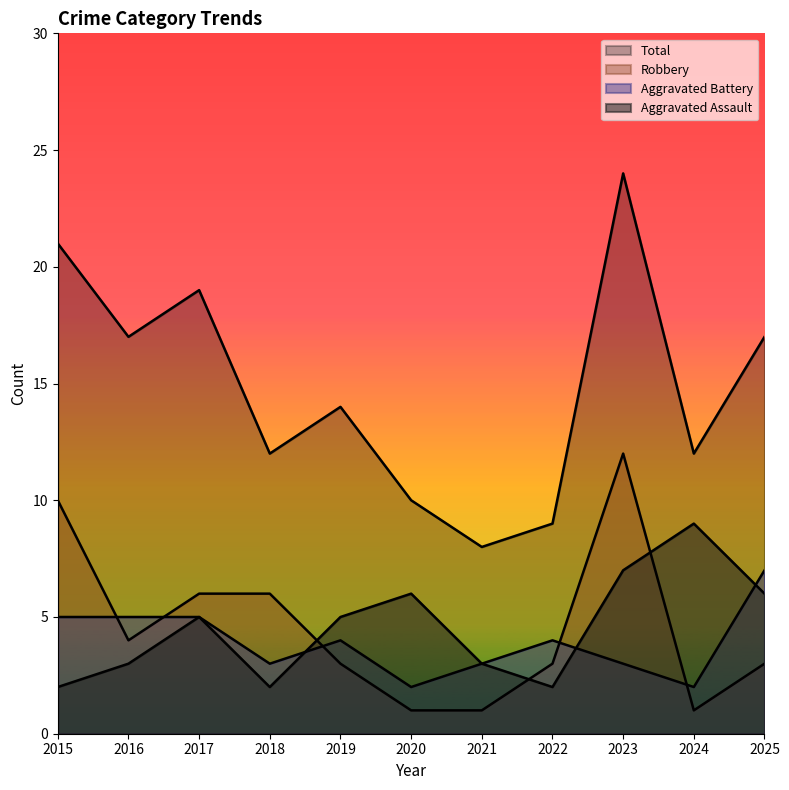

What is the value of the Aggravated Assault point at the 8th from the left?

2